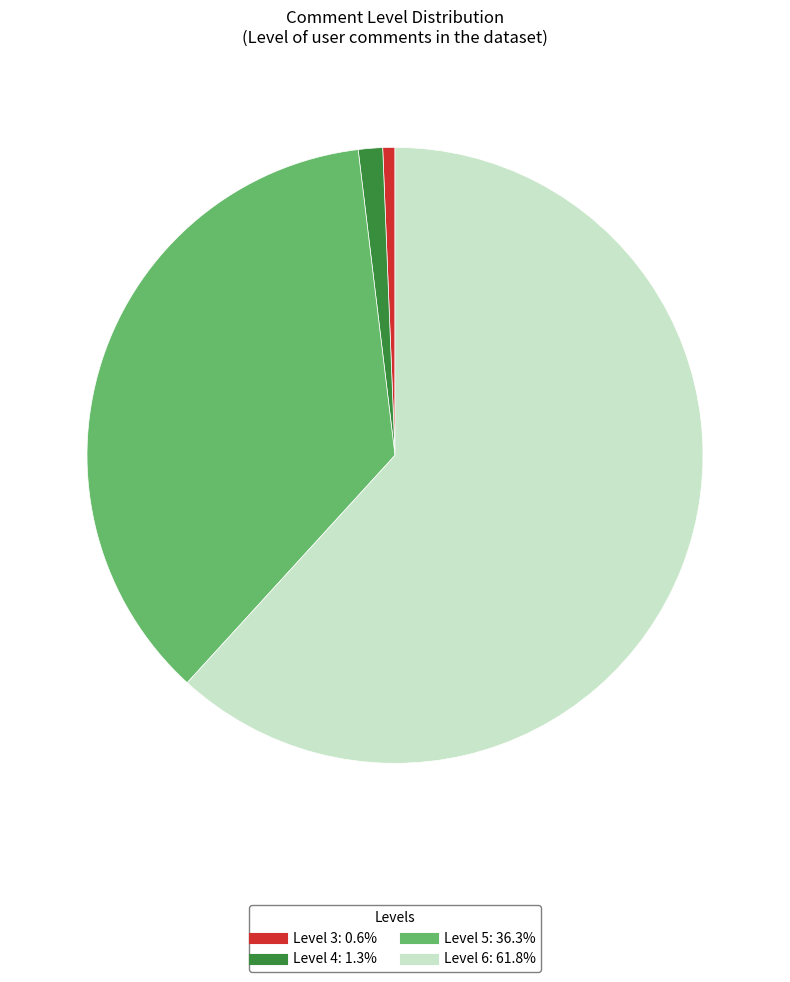

Does any single category account for the majority?

Yes